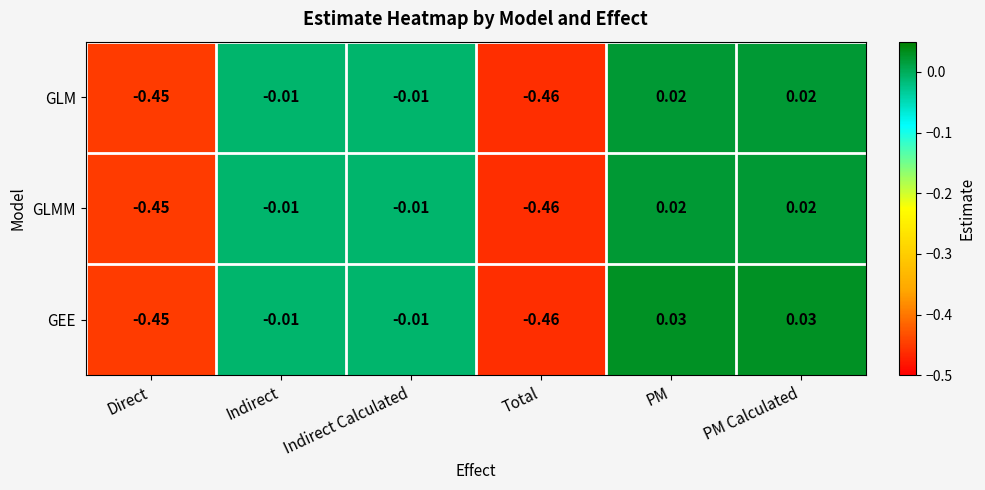

At which category does the chart reach its minimum across all series?

Total